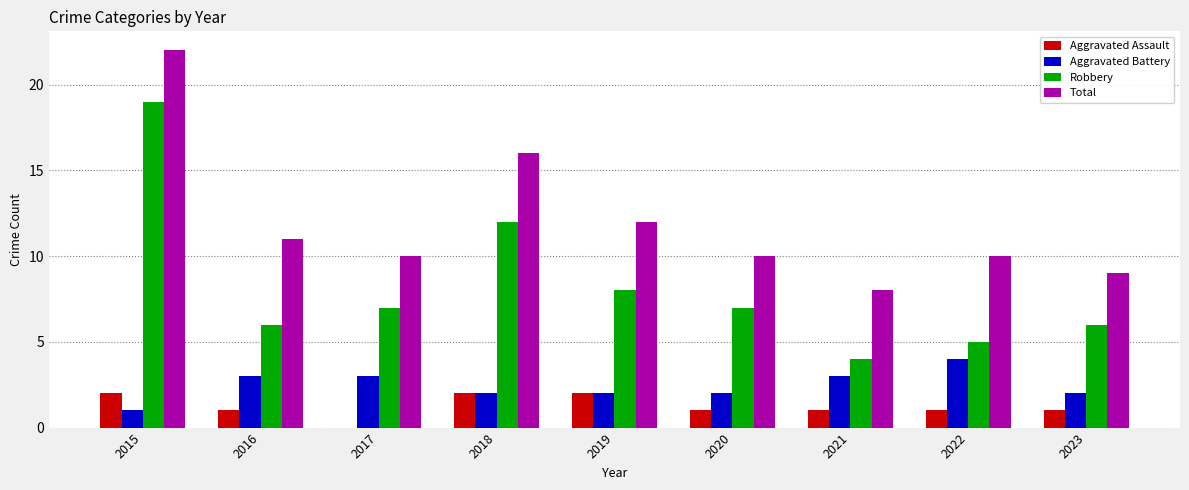

The value of Aggravated Battery at 2017 is 5. True or false?

False